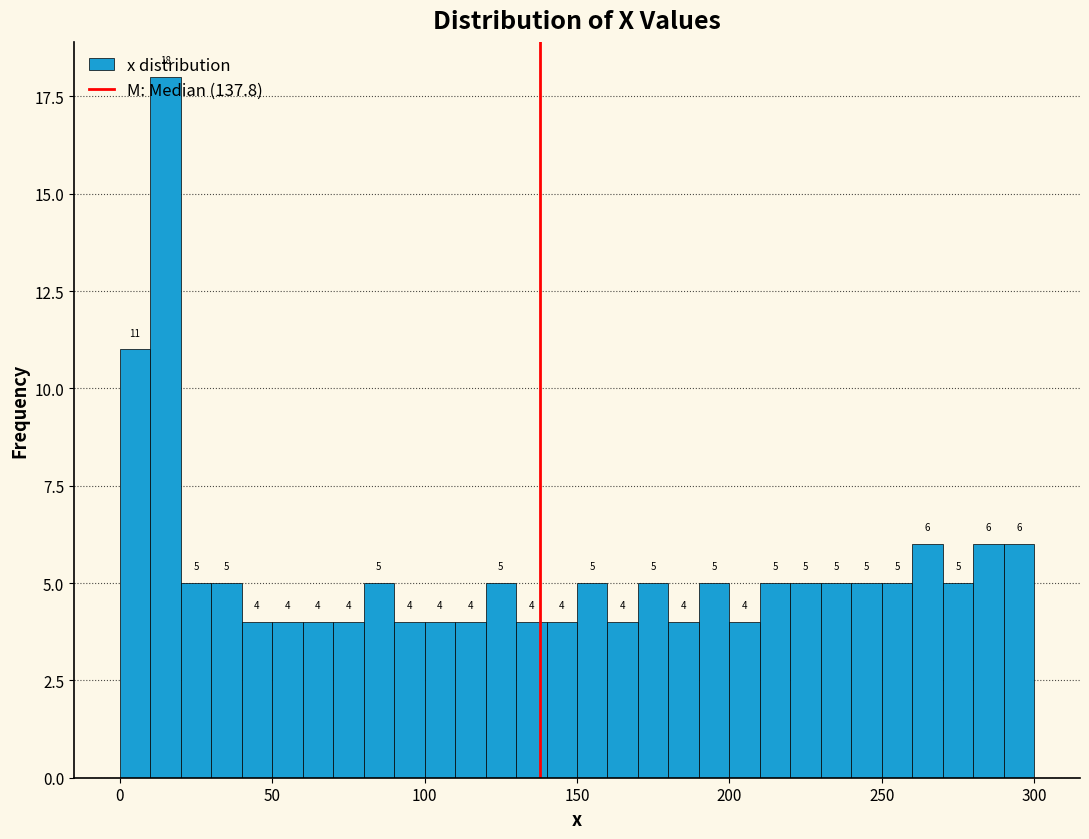

Around what value on the x-axis is the tallest bar? Give the approximate position of its centre, as read against the axis.

15